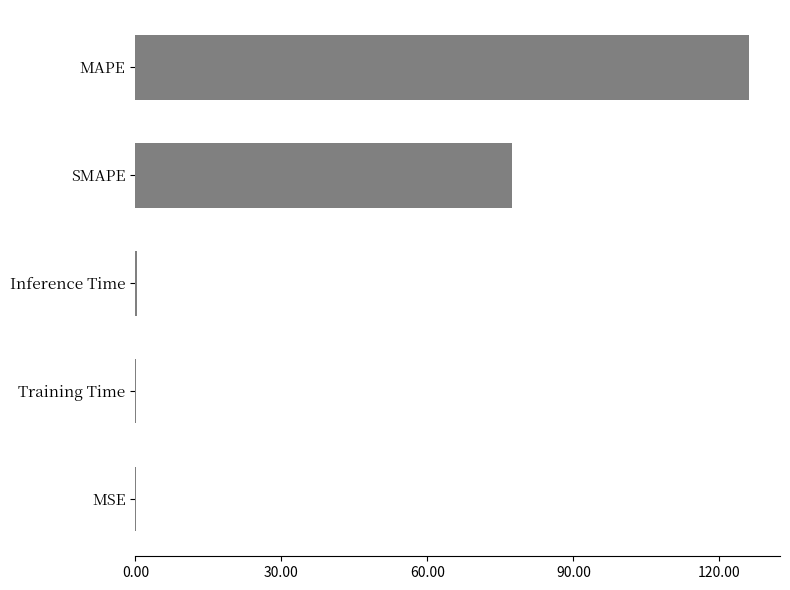

Which has a higher value, SMAPE or MSE?

SMAPE